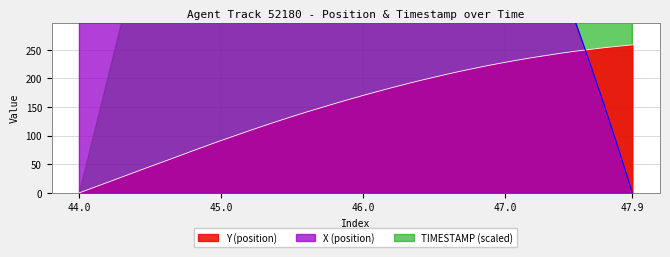

What is the label of the 10th point from the left?

44.9